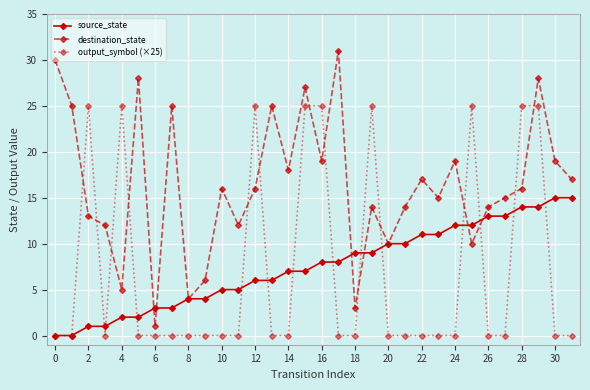

After their last crossing, which series has the higher values: destination_state or output_symbol (×25)?

destination_state